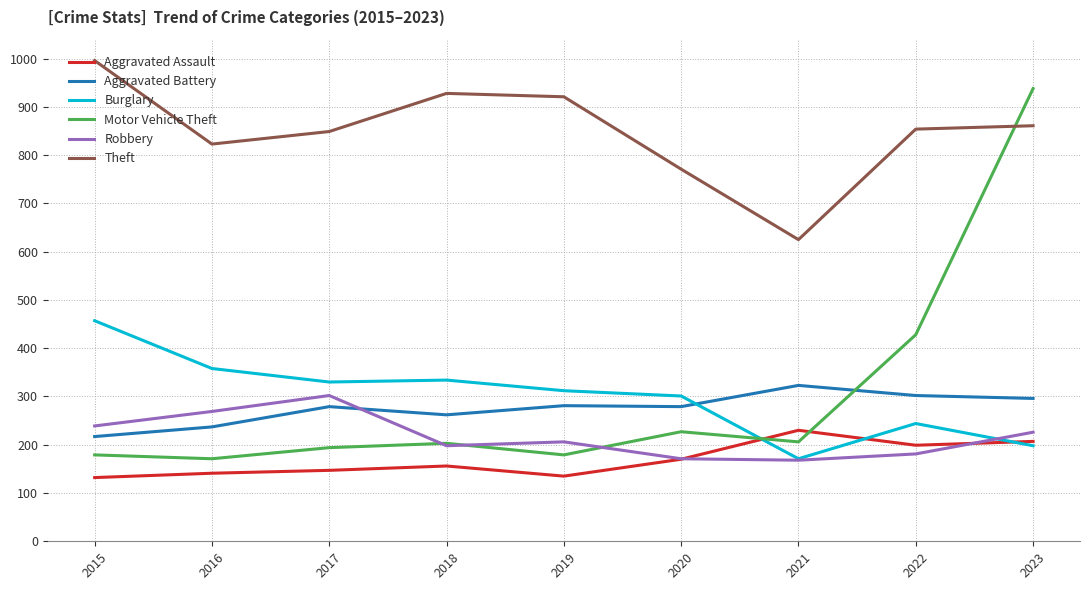

How many lines are shown in the chart?

6